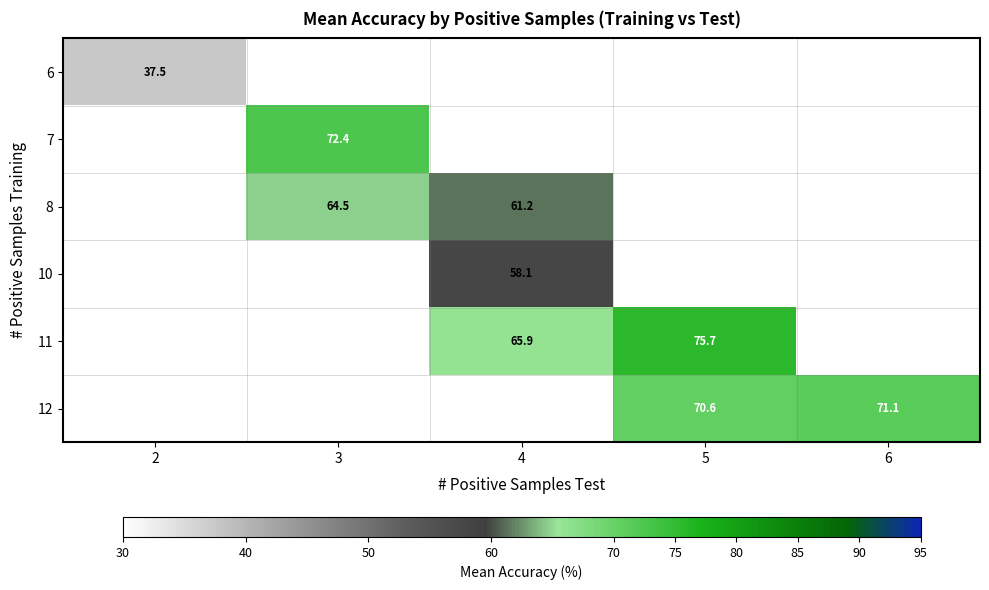

The value of 6 at 2 is 23.8. True or false?

False